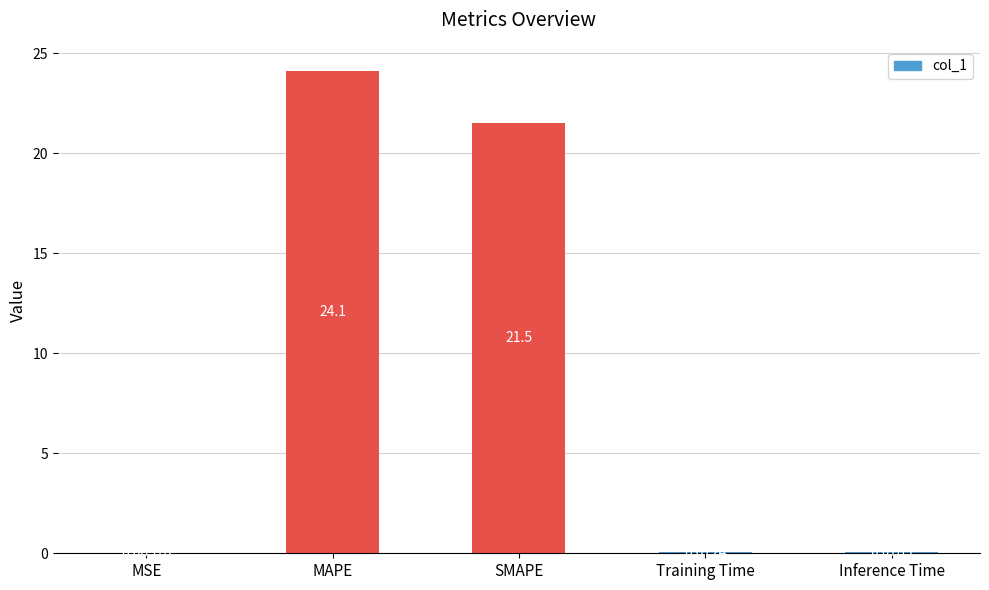

The chart shows a value of 33.2 at SMAPE. True or false?

False